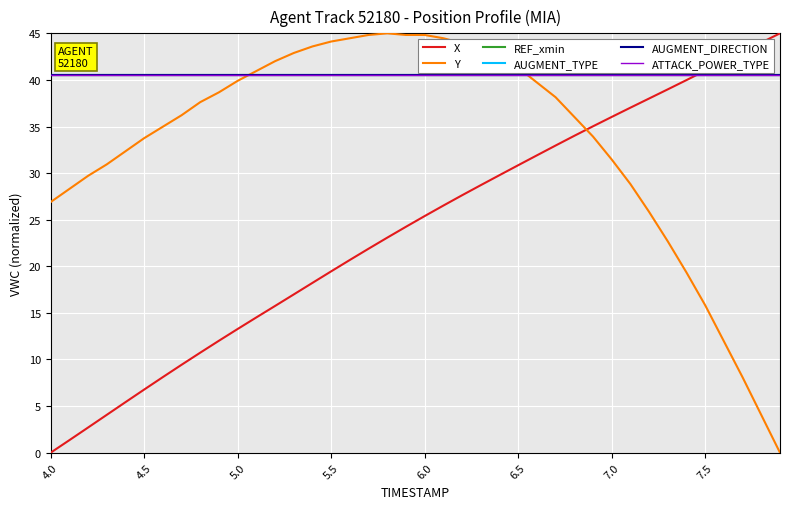

What is the value of the Y point at the 24th from the left?

43.2